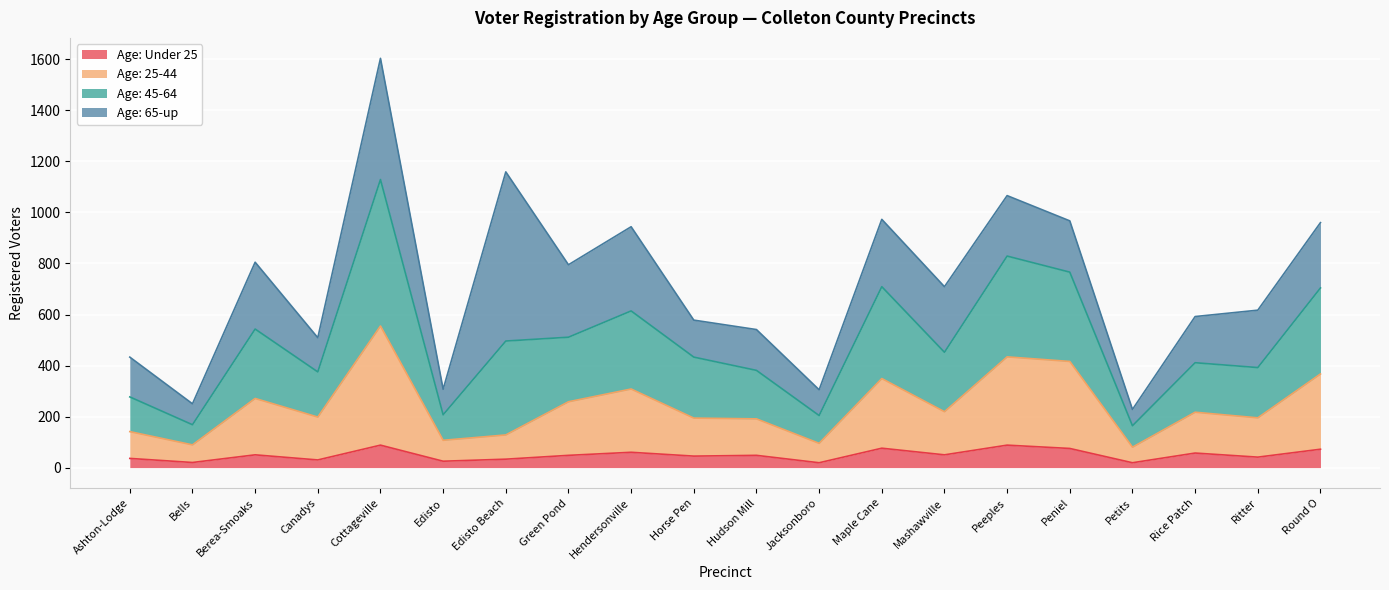

What is the total value across all series at Rice Patch?

592